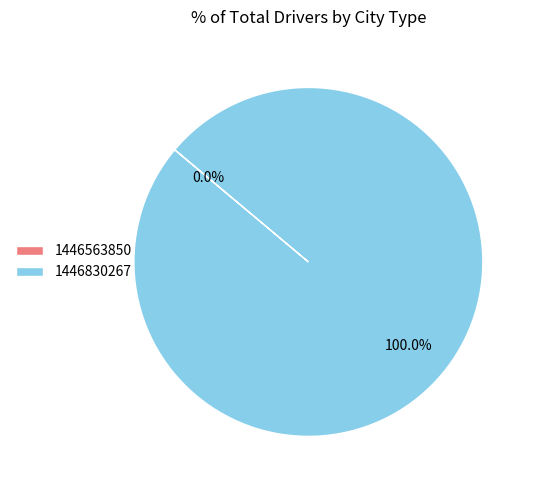

To the nearest percent, what is the difference between the largest and smallest slice percentages?

100%